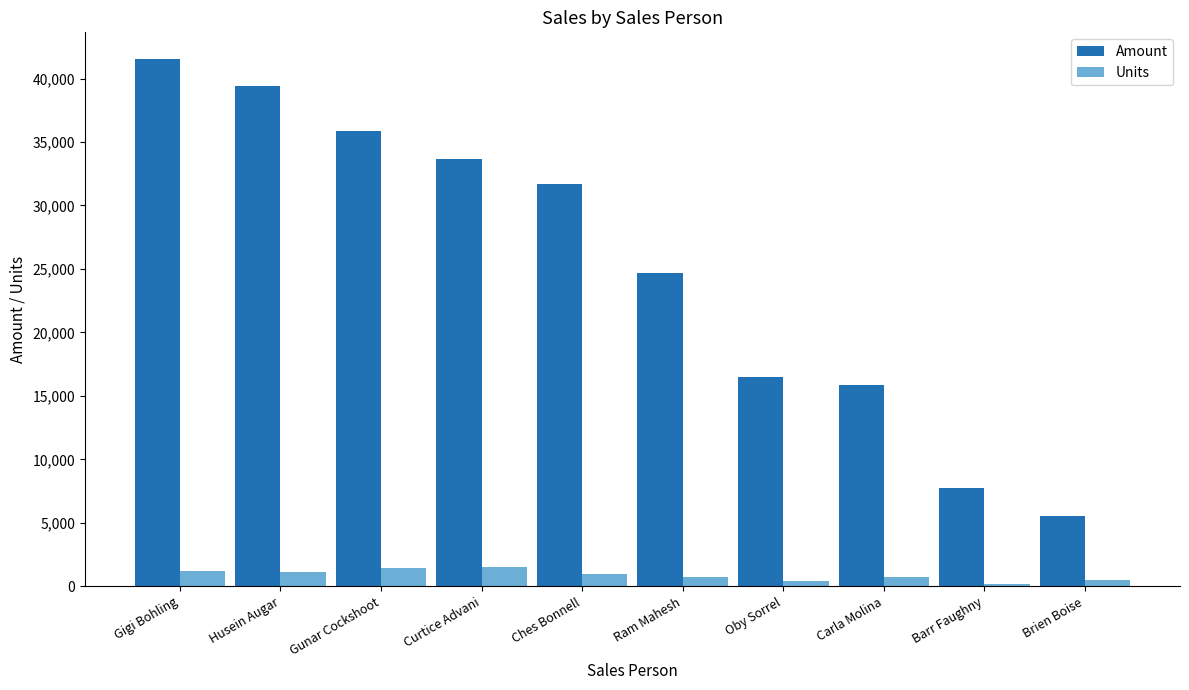

Is the value of Units at Brien Boise greater than the value of Amount at Oby Sorrel?

No